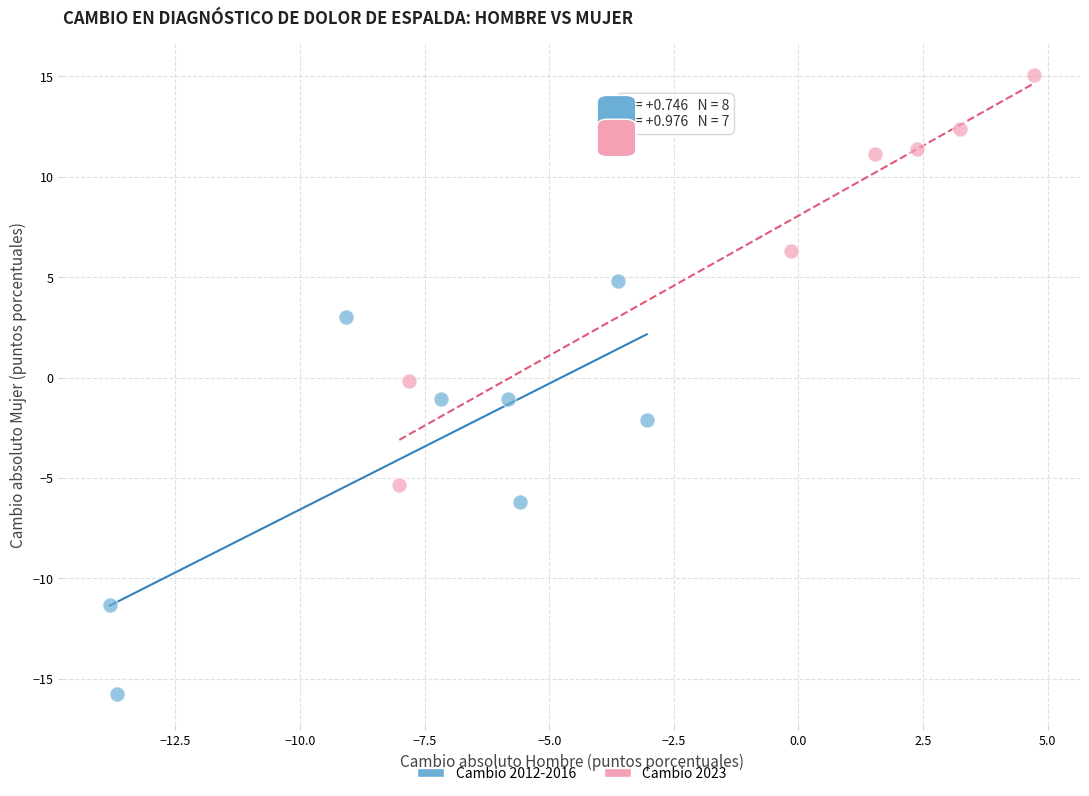

Which series contains the highest Y value?

Cambio 2023